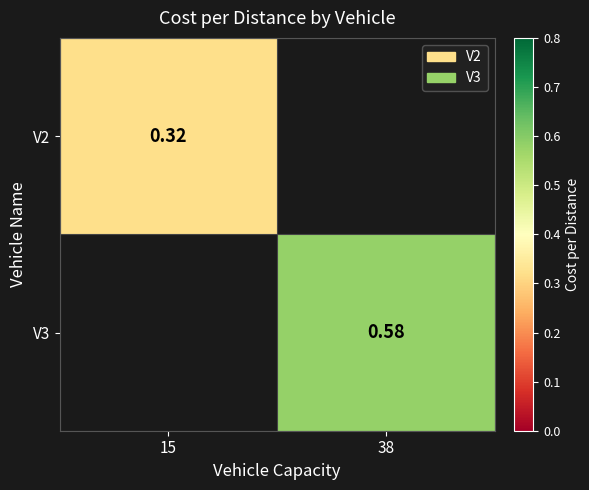

True or false: V3 has a value of 0.9 at 38.

False